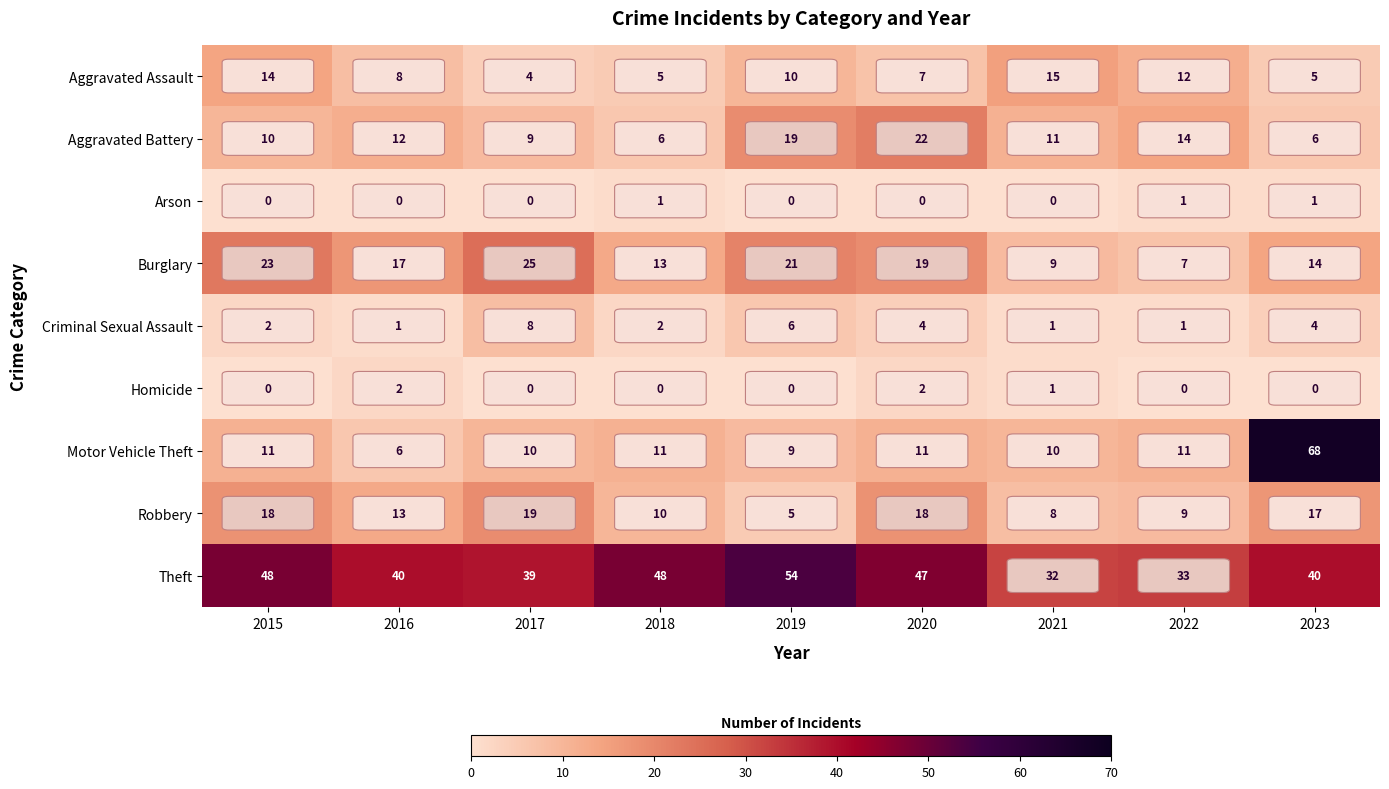

True or false: Homicide has a value of 1 at 2018.

False